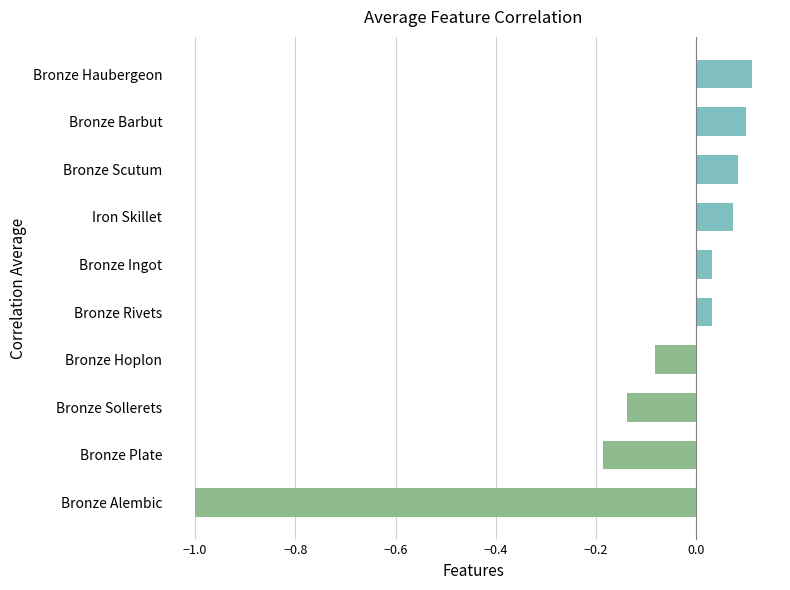

What is the smallest value displayed?

-1.0